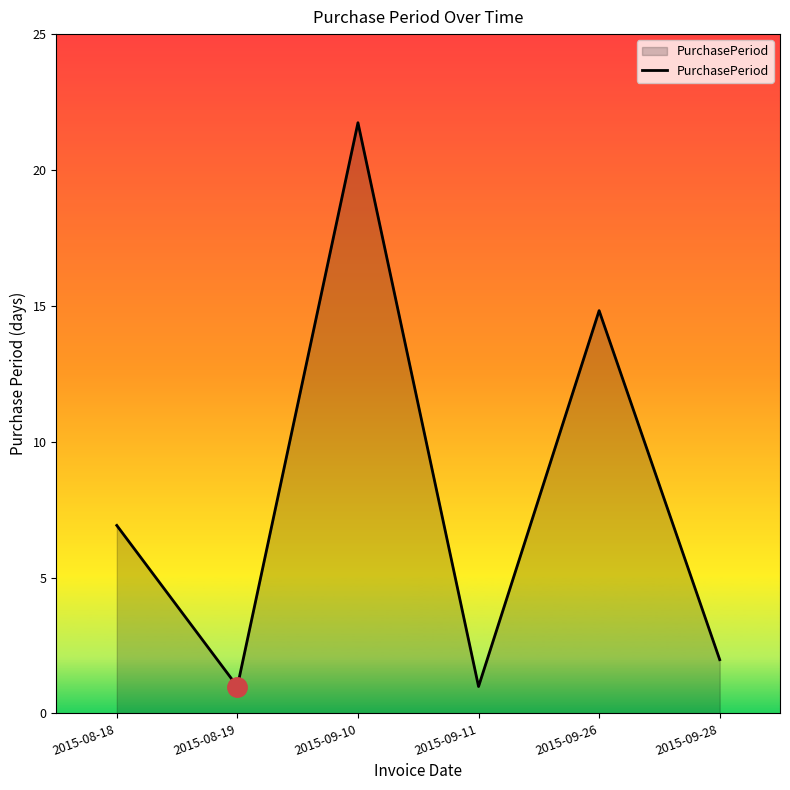

Is this an area chart (filled region under the line)?

Yes